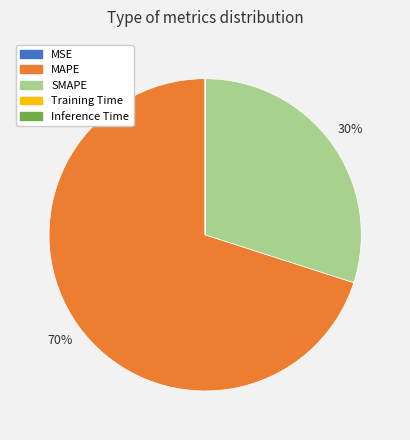

What is the largest slice in the pie chart?

MAPE